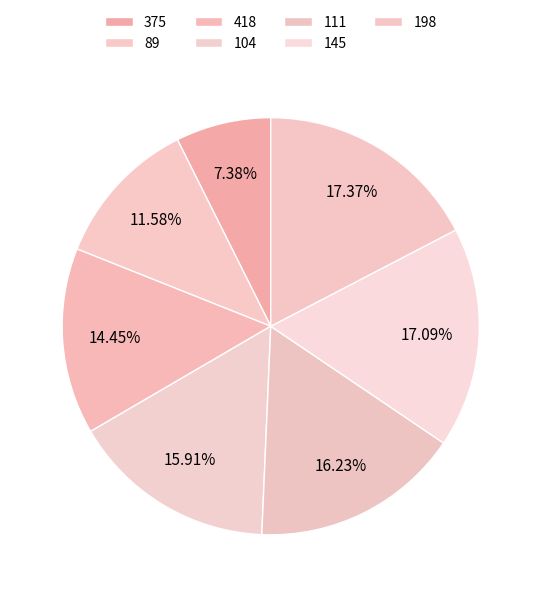

What is the largest slice in the pie chart?

198